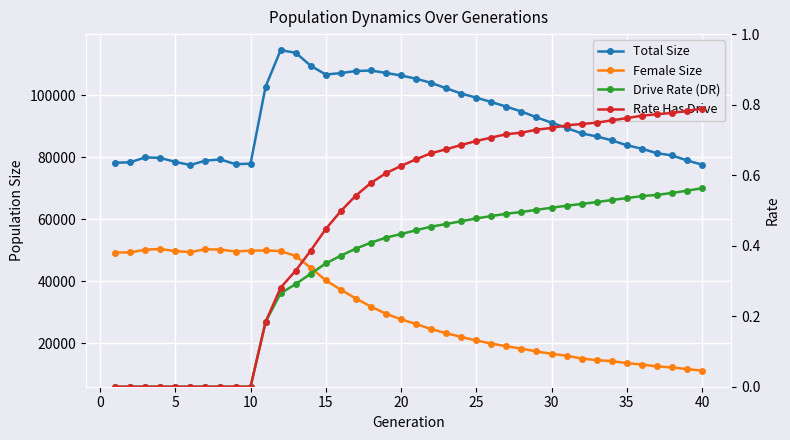

True or false: Female Size has more than 1 points higher than both neighbors.

True